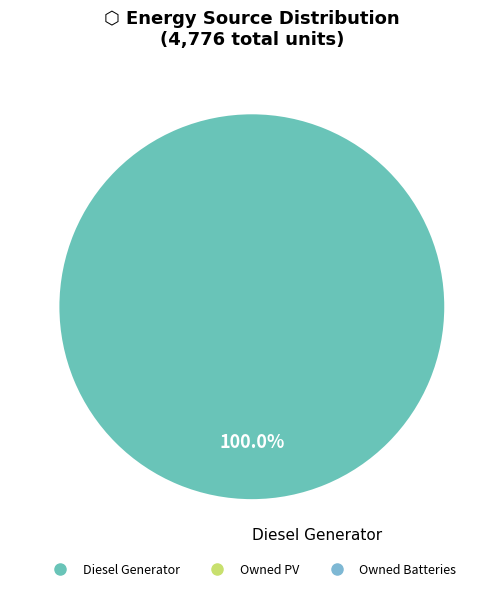

Does any single category account for the majority?

Yes